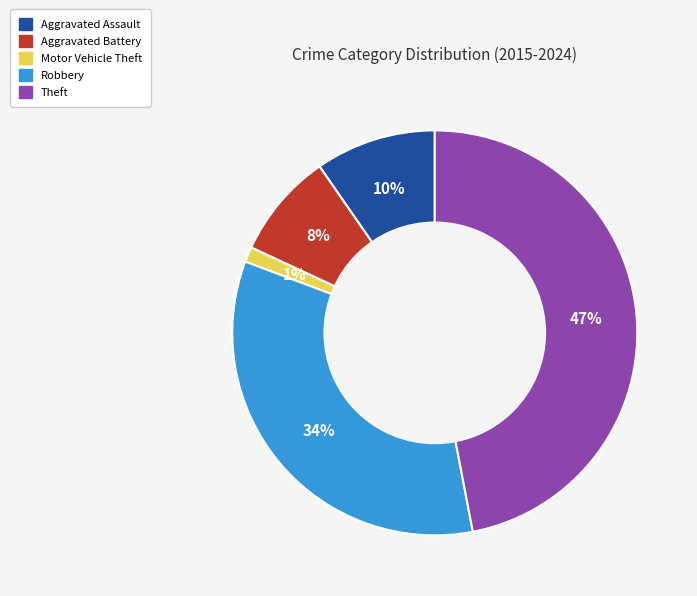

Is there a majority slice in this chart?

No